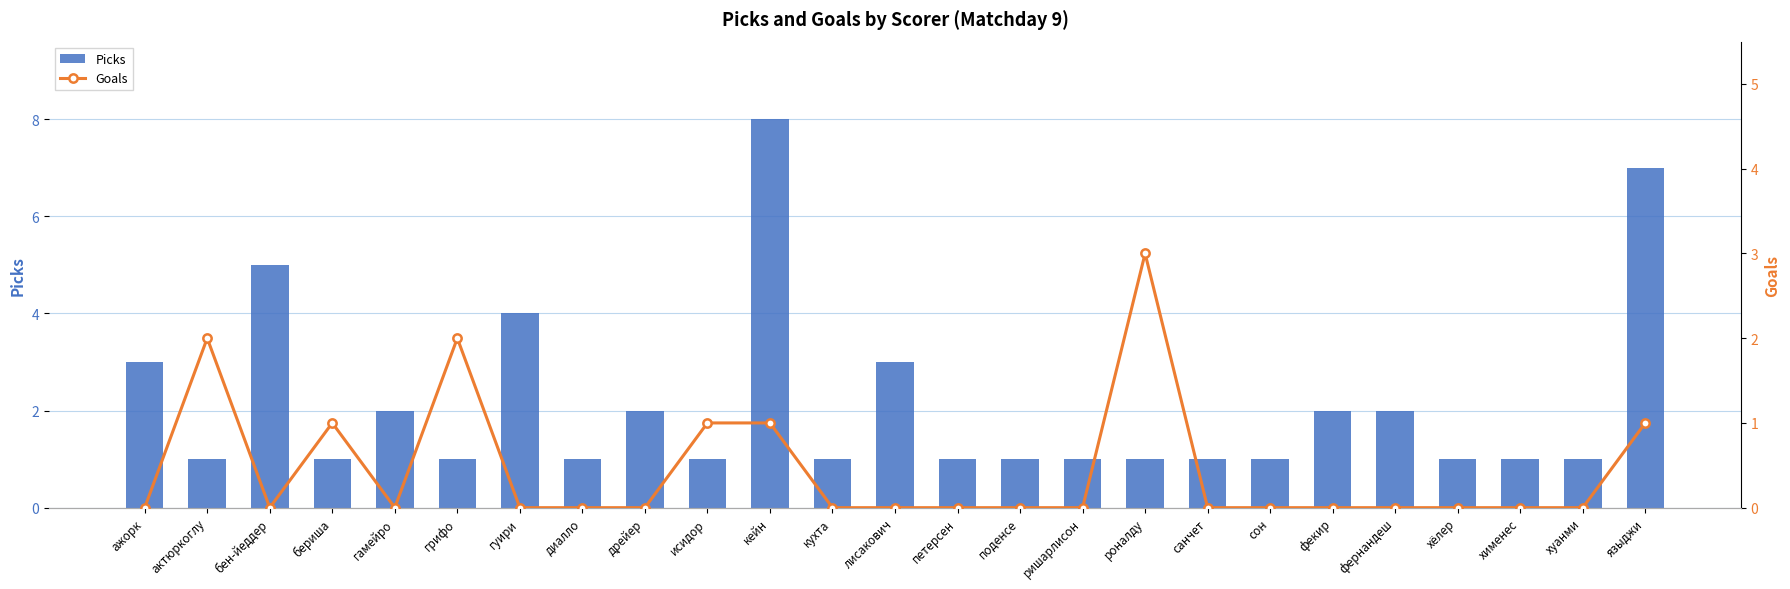

What position from the right is поденсе?

11